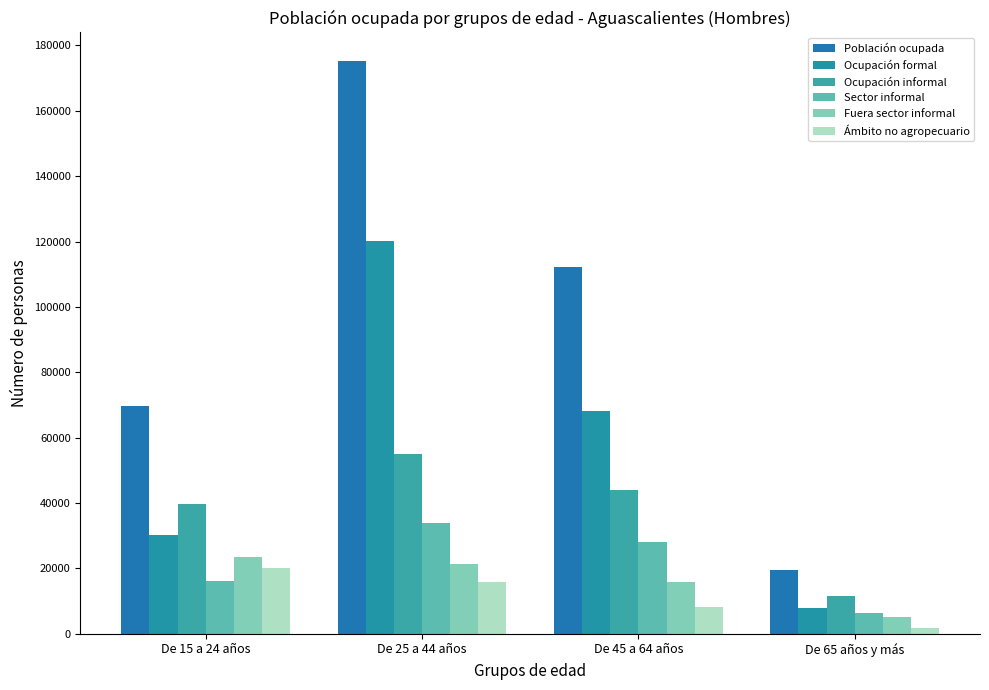

What position from the left is De 65 años y más?

4